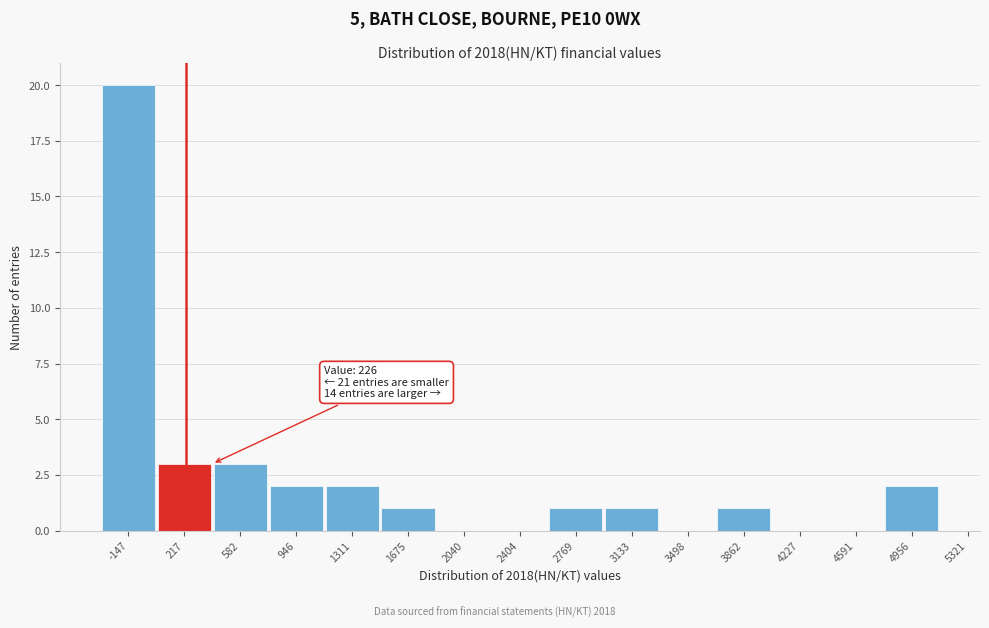

Reading left to right, transcribe all the data shown in this chart.

-147=20	217=3	582=3	946=2	1311=2	1675=1	2040=0	2404=0	2769=1	3133=1	3498=0	3862=1	4227=0	4591=0	4956=2